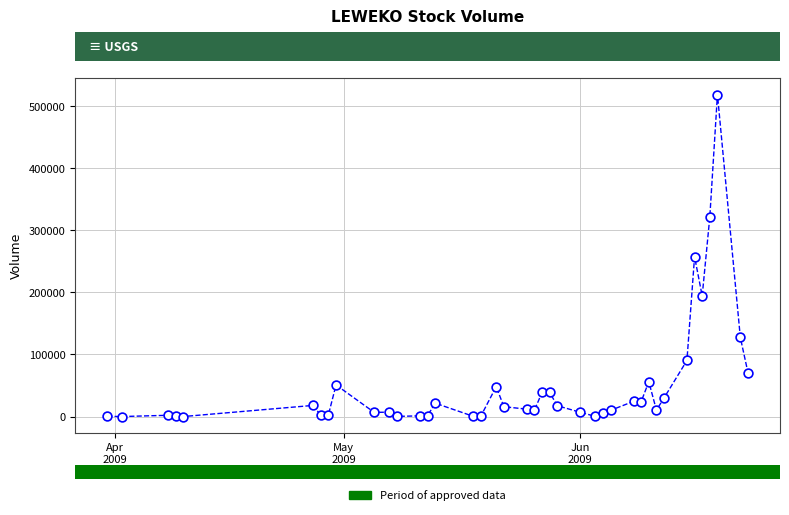

What is the range of X values (max minus min)?

84